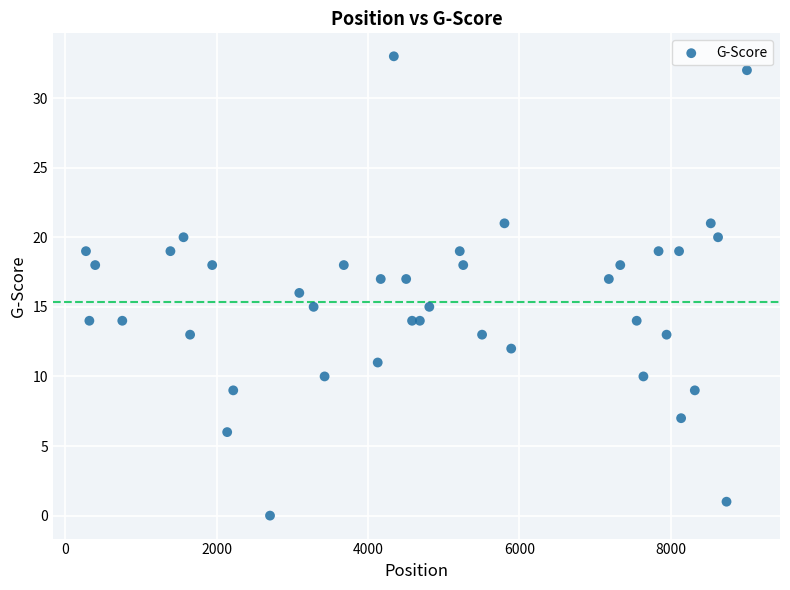

What is the range of X values (max minus min)?

8734